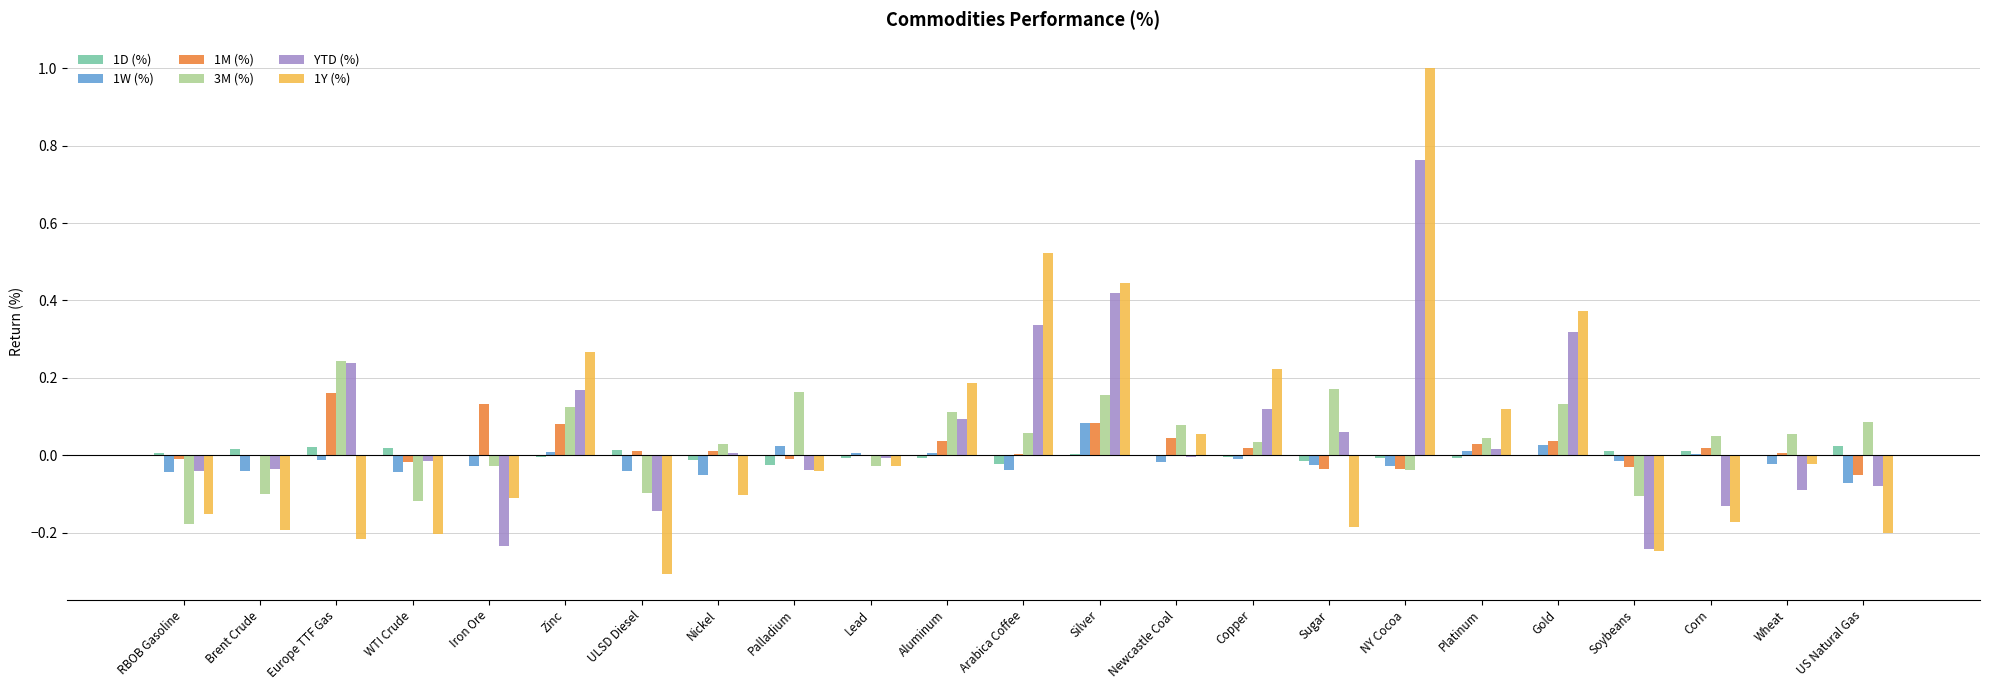

The value of YTD (%) at Nickel is 0.0. True or false?

True